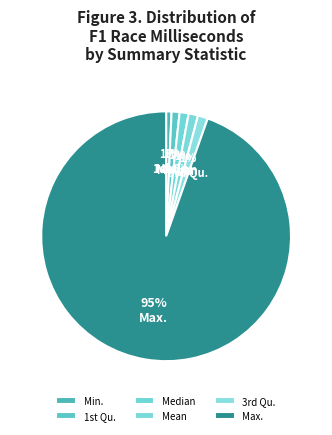

Is the sum of Max. and Min. greater than half?

Yes